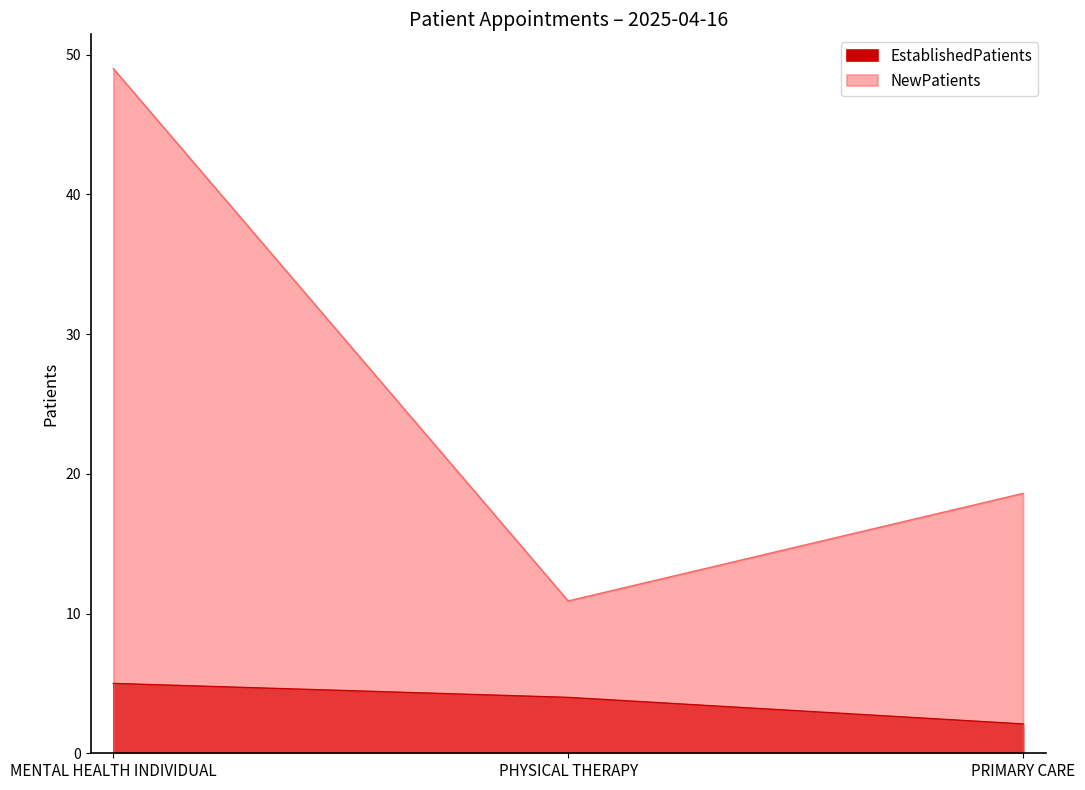

How many lines are shown in the chart?

2